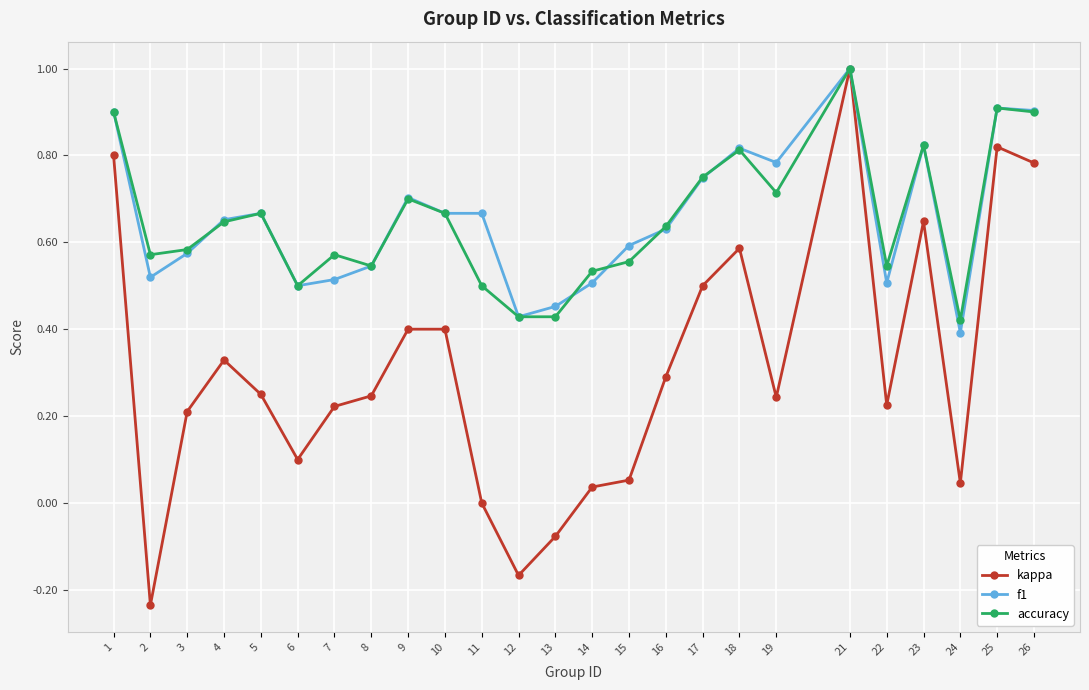

What is the maximum value for accuracy?

1.0